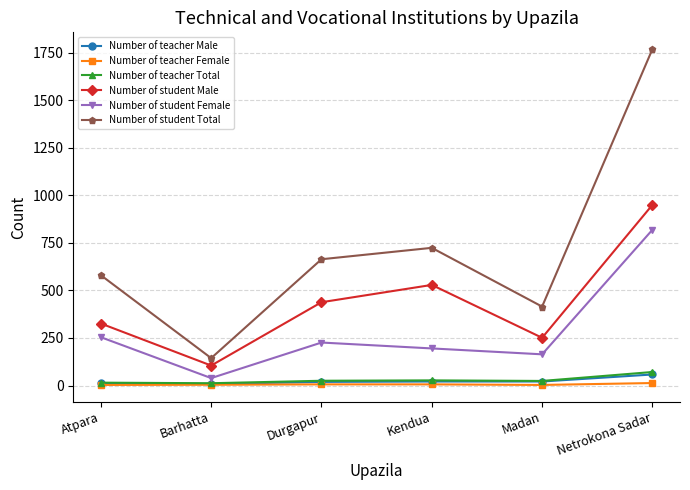

How many interior local valleys does the Number of student Female series have?

2